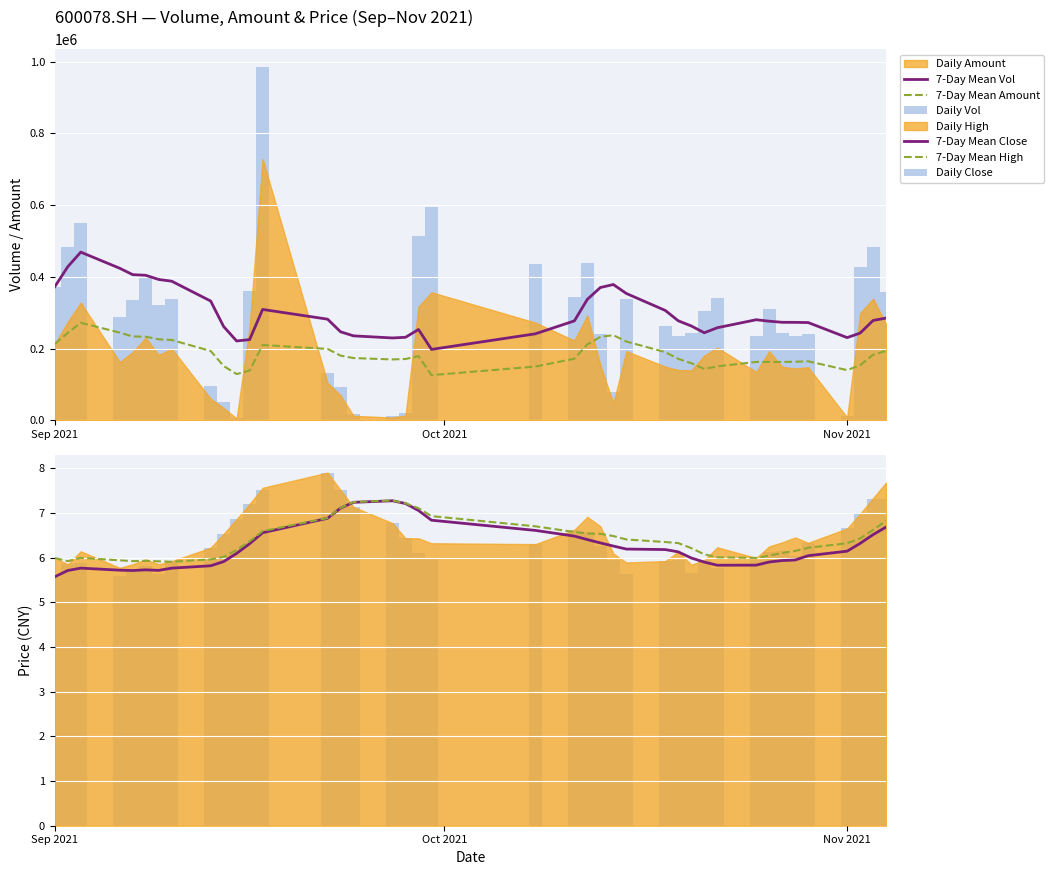

What is the highest value of the 7-Day Mean Amount series?

271756.5